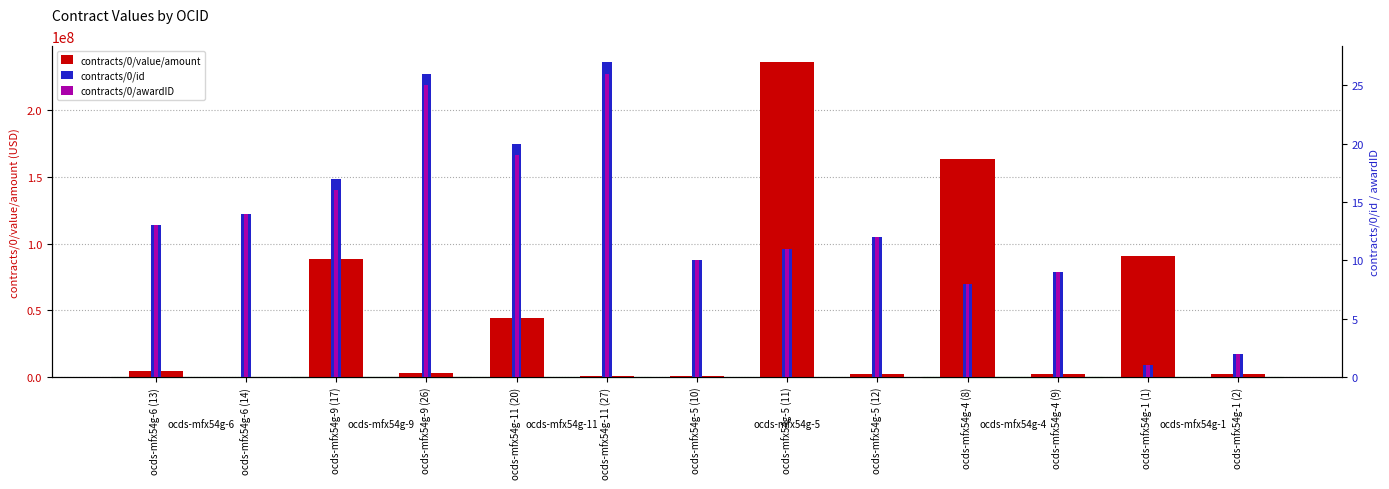

At how many categories does at least one series exceed 148080400?

2